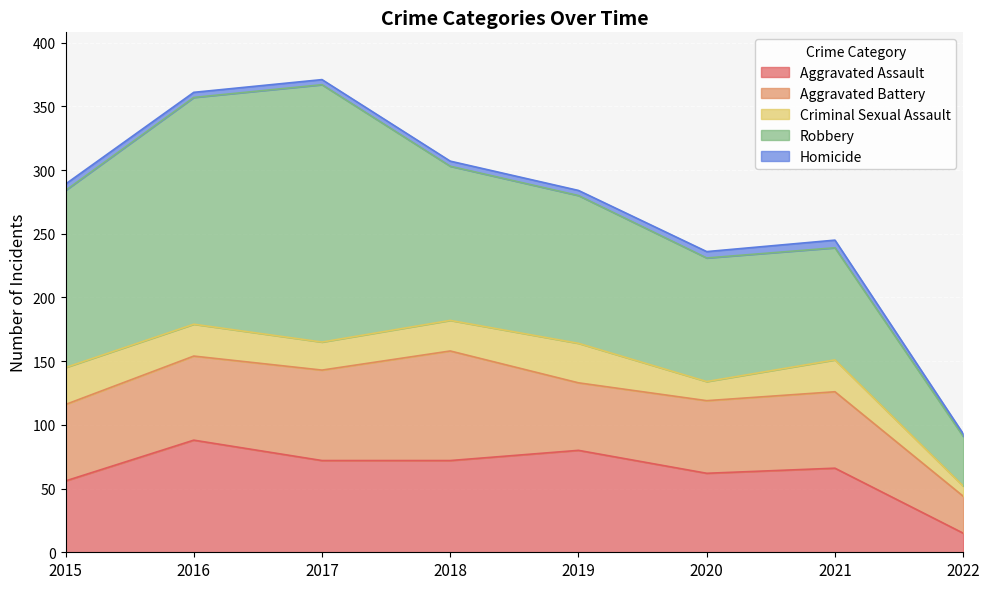

What is the minimum value shown in the chart?

2